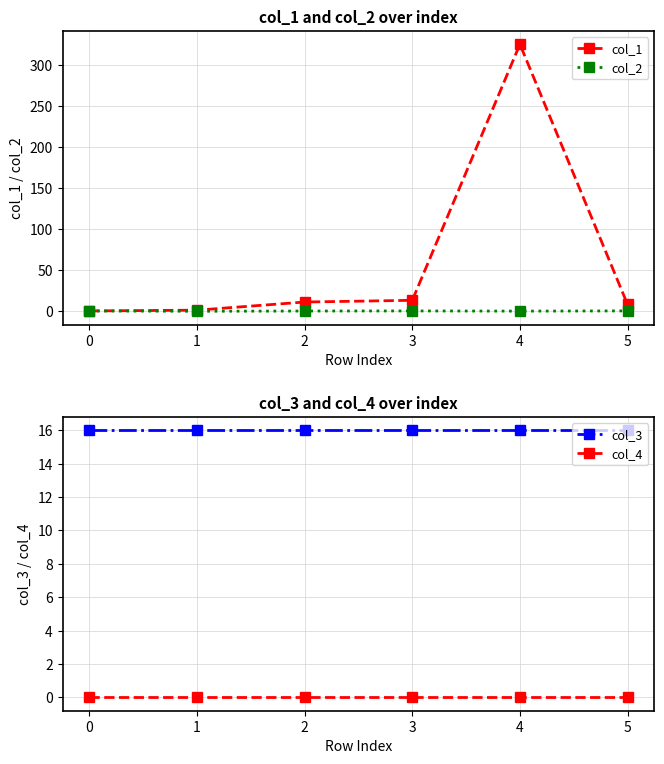

What is the value of the col_3 point at the 1st from the left?

16